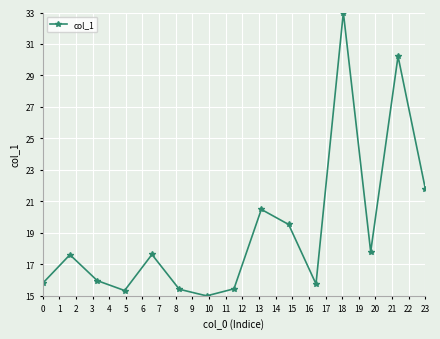

What is the value of the 7th point from the left?

15.0